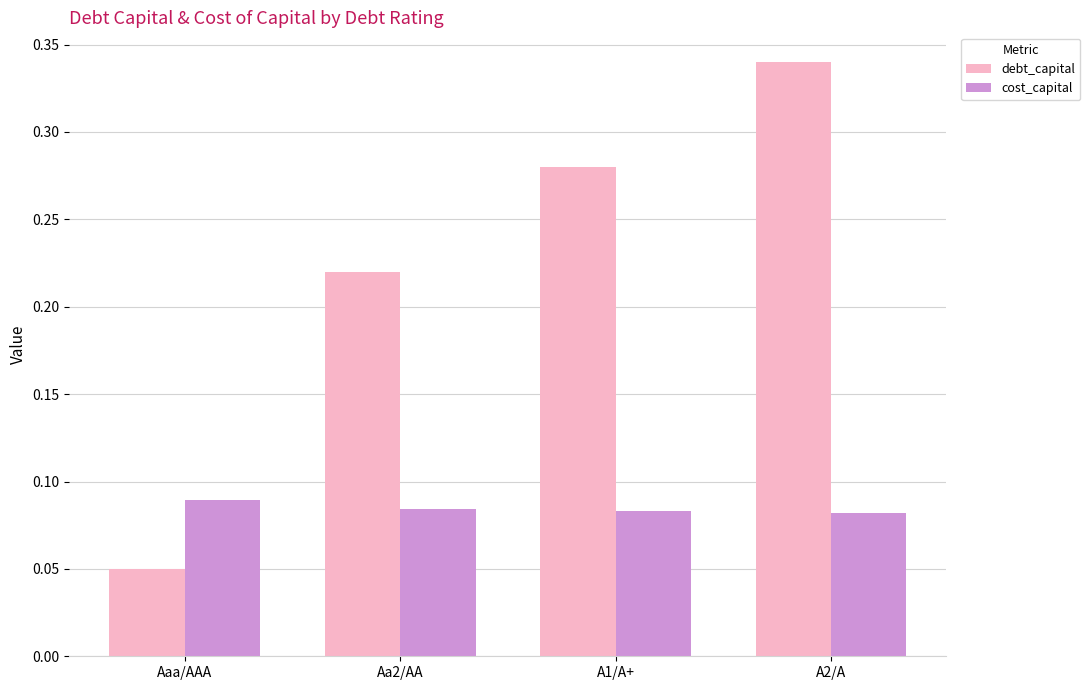

The cost_capital series shows 0.0 at A2/A. True or false?

False